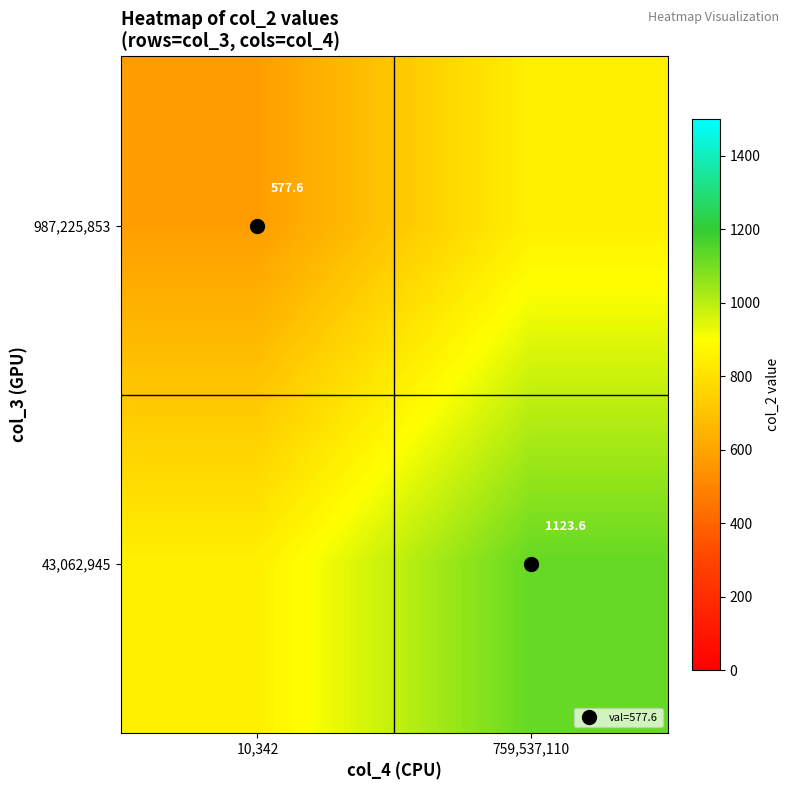

Between 10,342 and 759,537,110, which series saw the biggest shift?

43,062,945